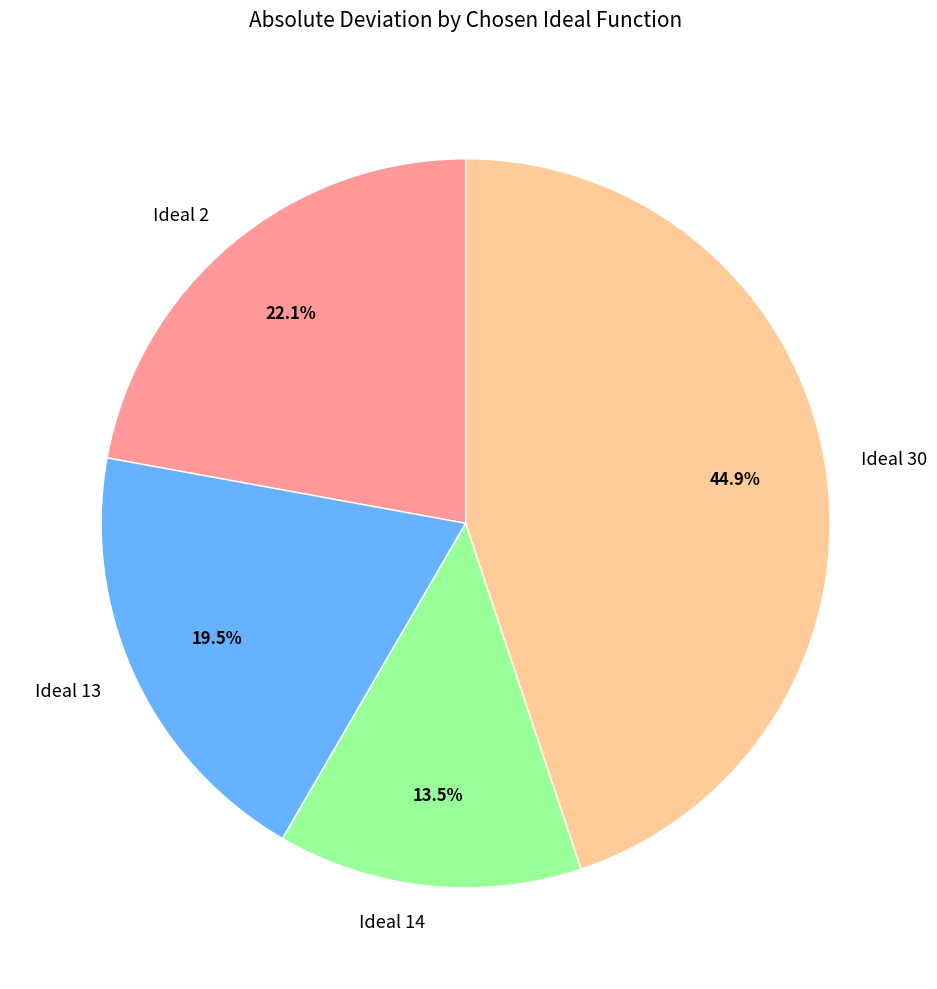

Rank the categories by value from highest to lowest.

Ideal 30, Ideal 2, Ideal 13, Ideal 14